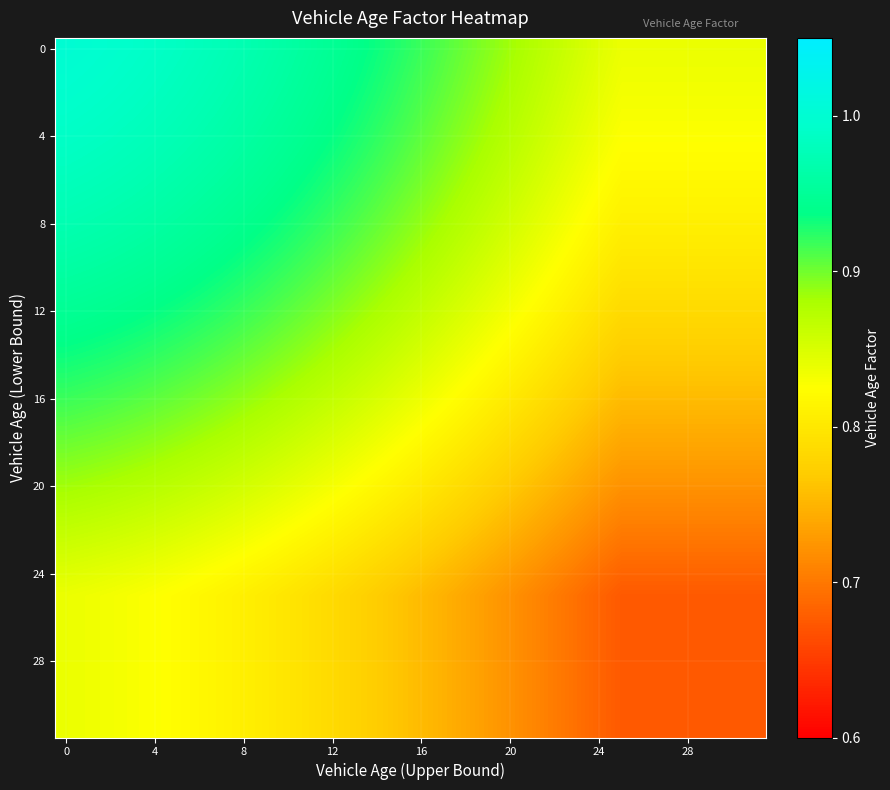

Which category has the lowest value across all series?

25